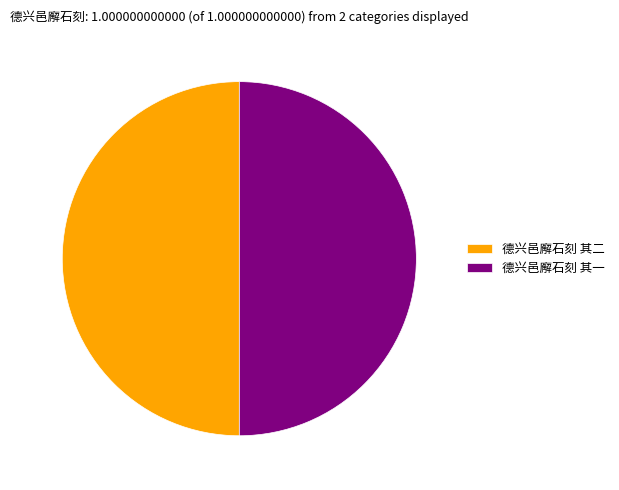

How many segments does this pie chart have?

2